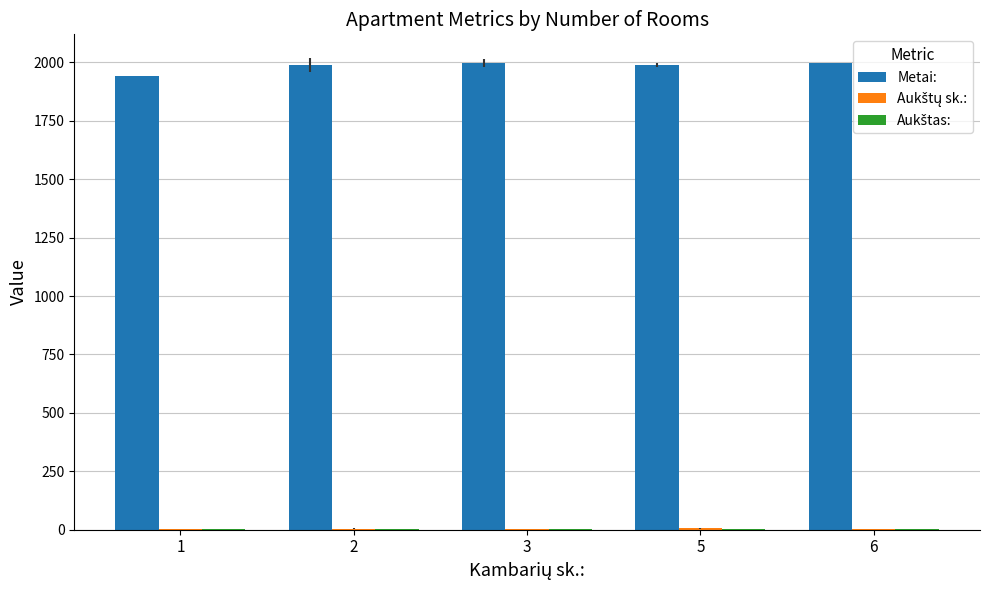

What is the sum of all Metai: values?

9906.5